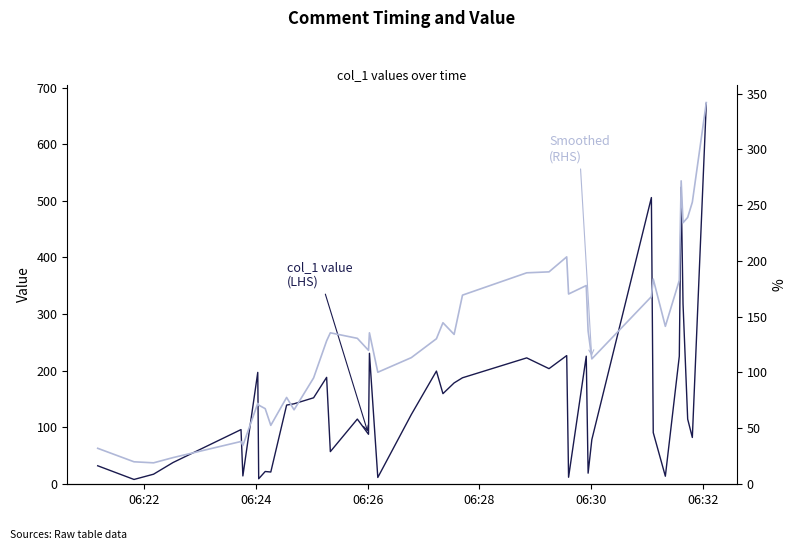

Count the number of categories in the chart.

40